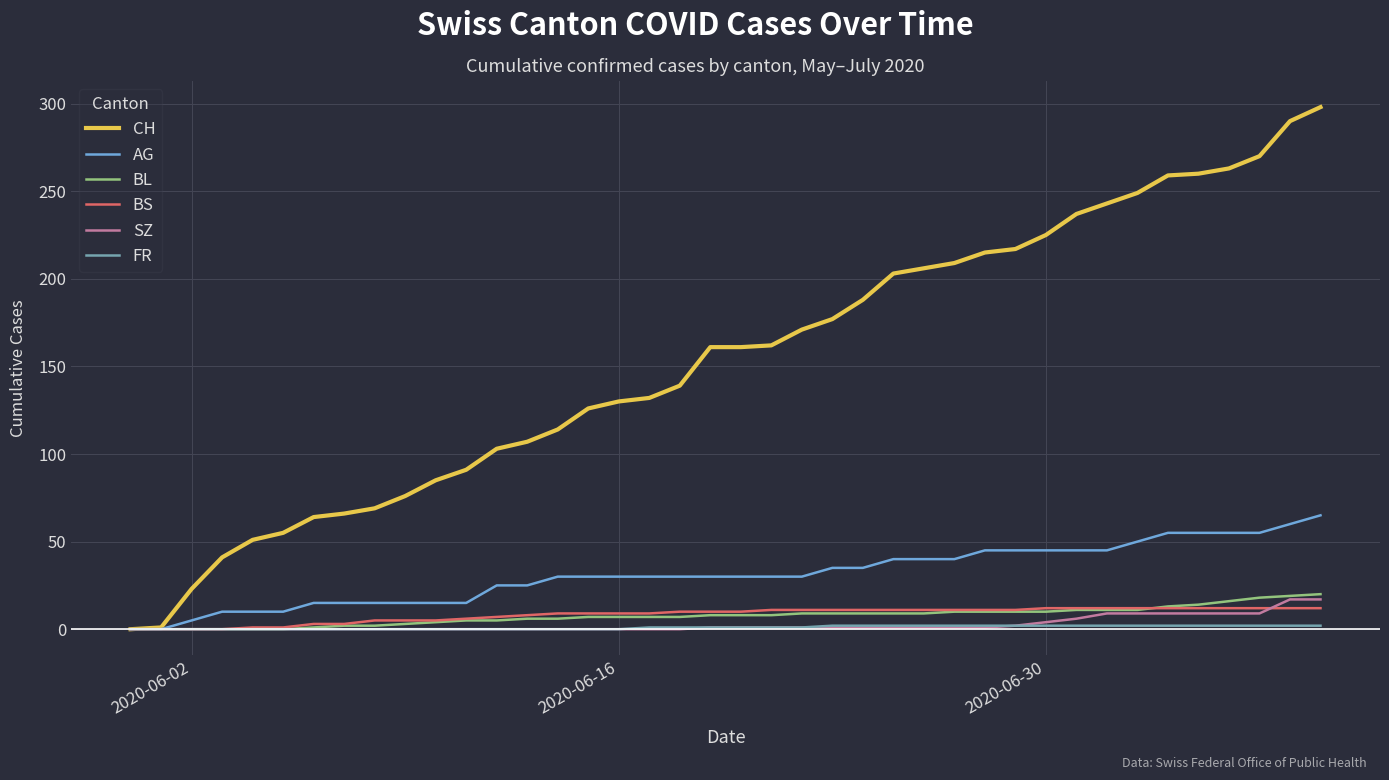

What is the maximum value shown in the chart?

298